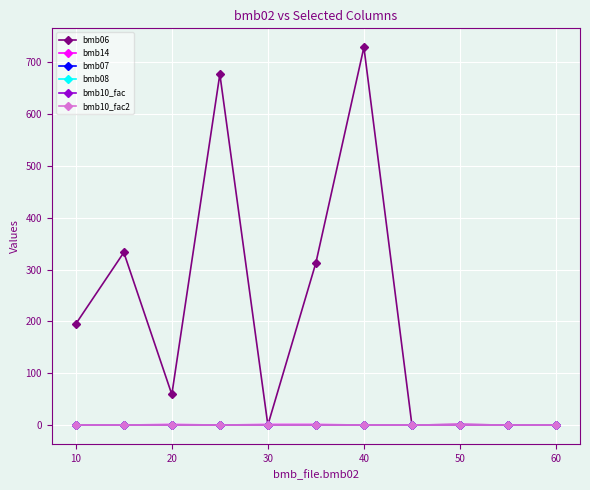

Does the chart have visible grid lines?

Yes